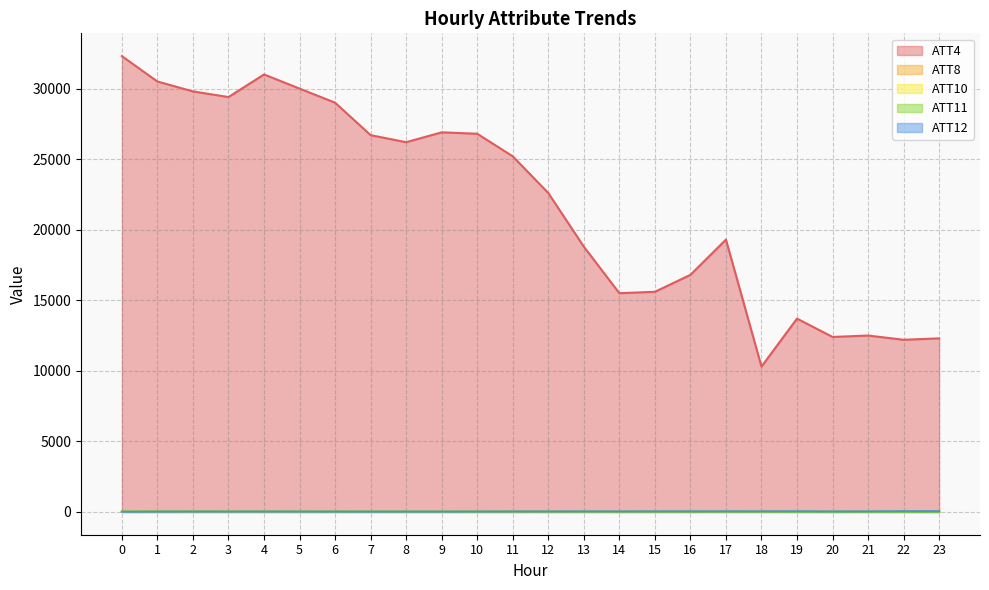

What value does the ATT11 series have at 19?

5.3